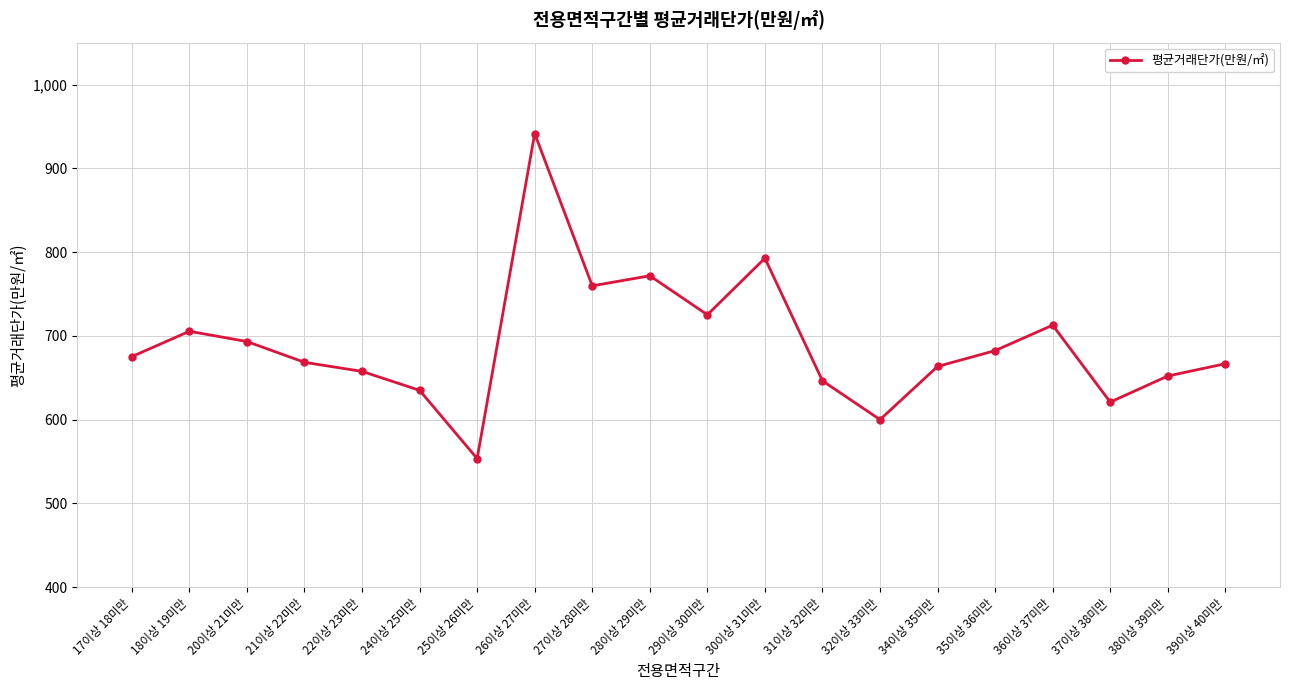

What is the value of the 8th point from the left?

941.5